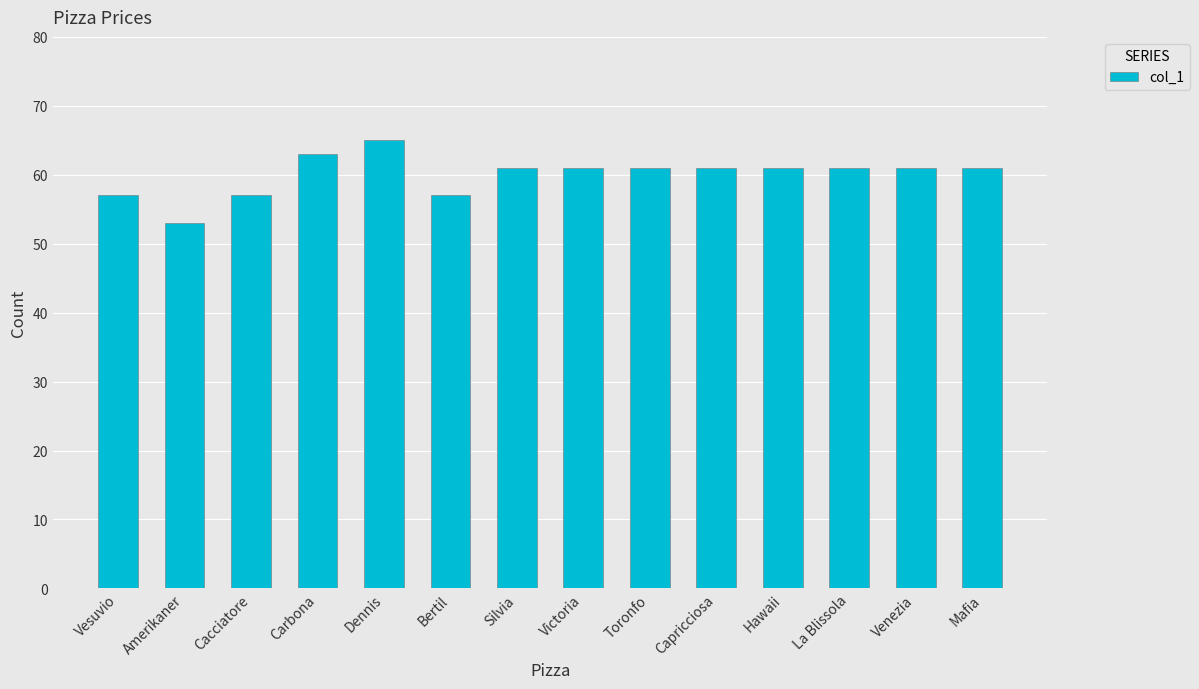

The value at Capricciosa is 61. True or false?

True